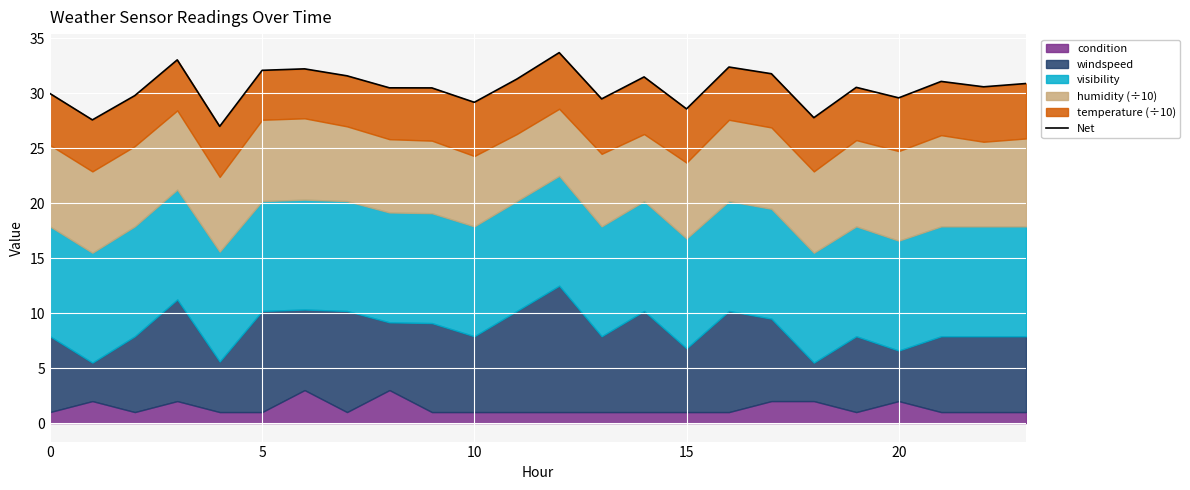

What is the greatest value displayed?

33.7